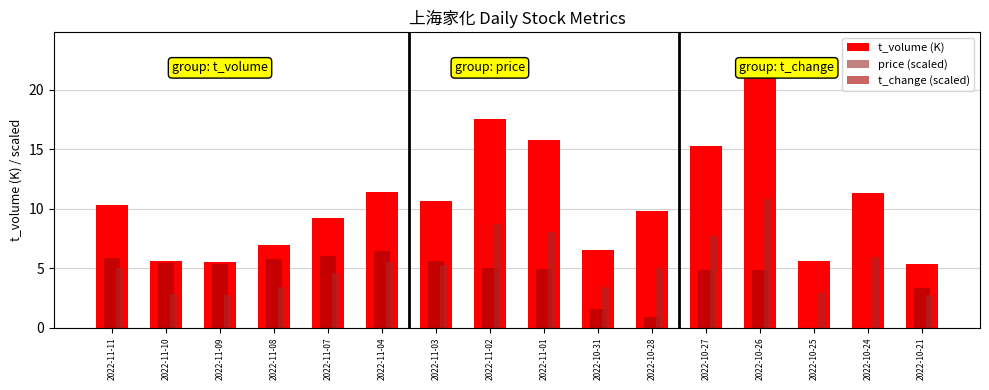

Does the chart contain stacked bars?

No